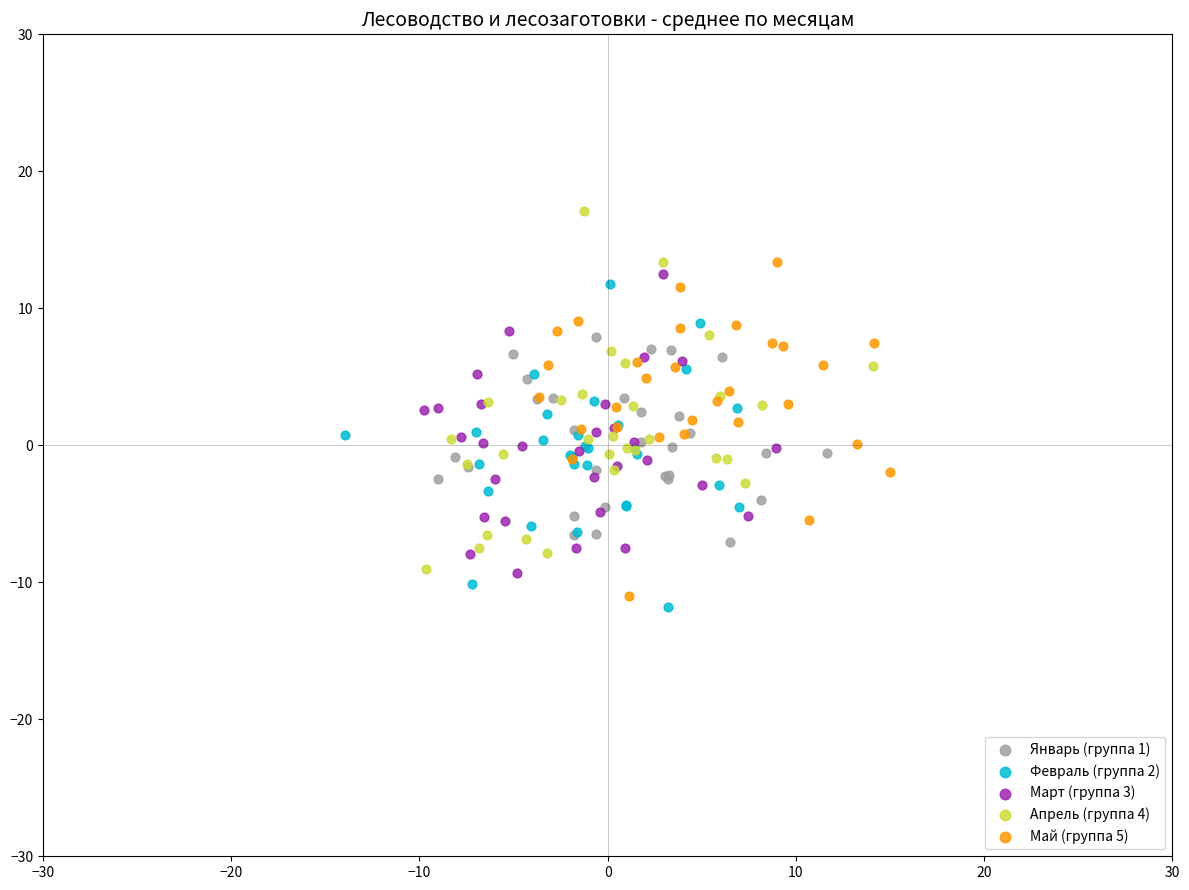

Which series has the largest Y range (max minus min)?

Апрель (группа 4)